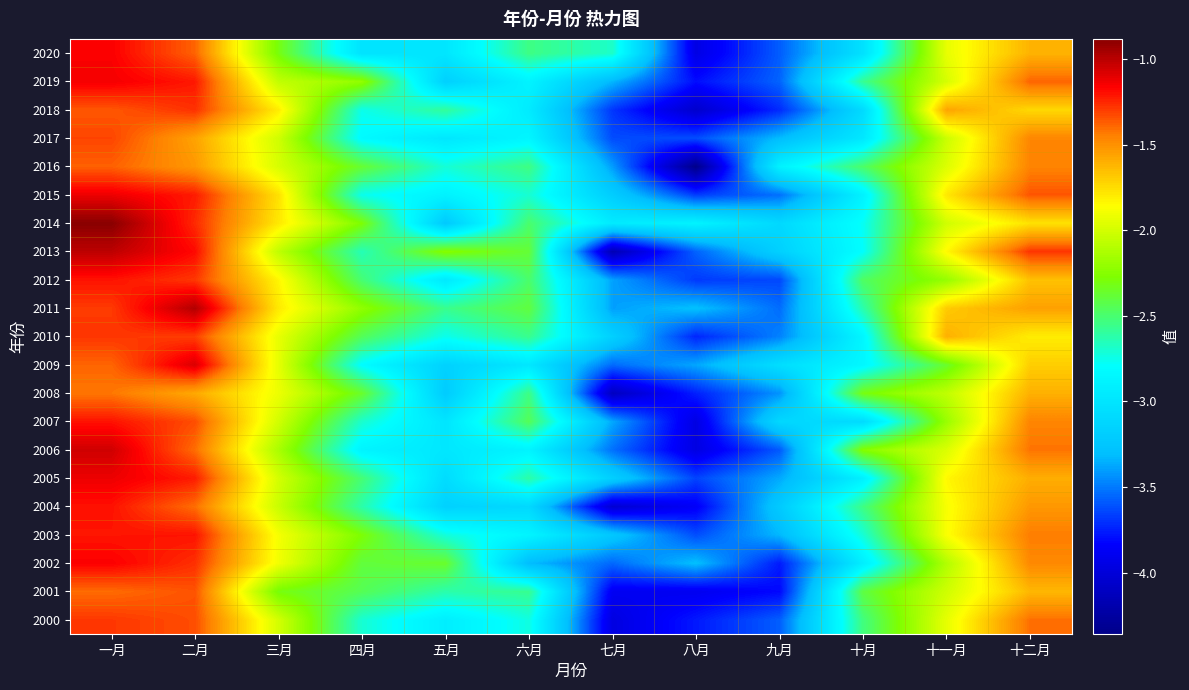

Count the number of categories in the chart.

12